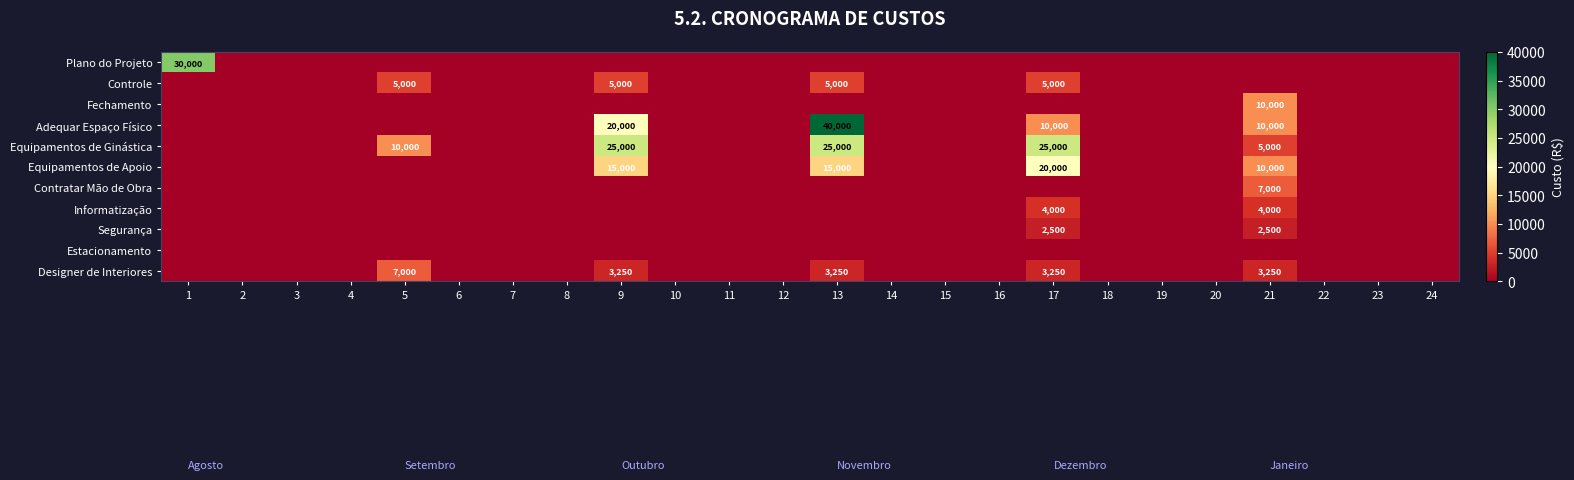

What is the maximum value shown in the chart?

40000